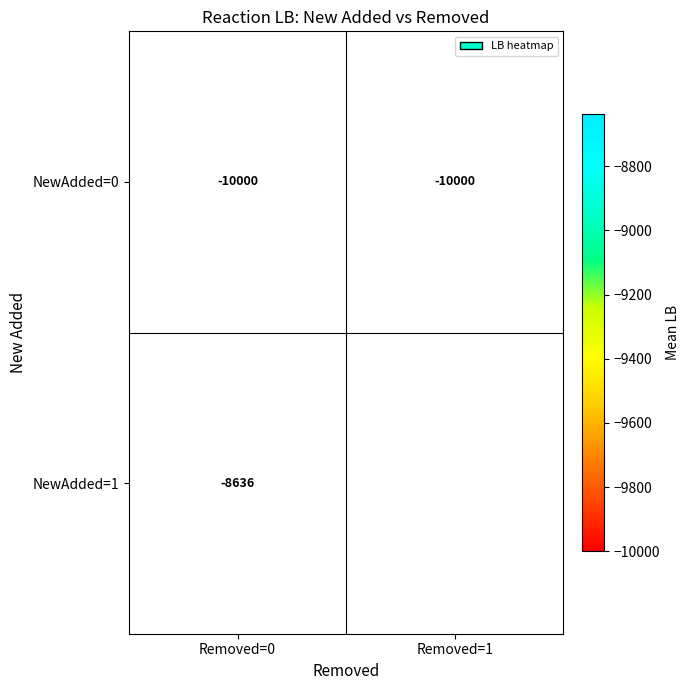

What is the difference between the highest and lowest values at Removed=0?

1364